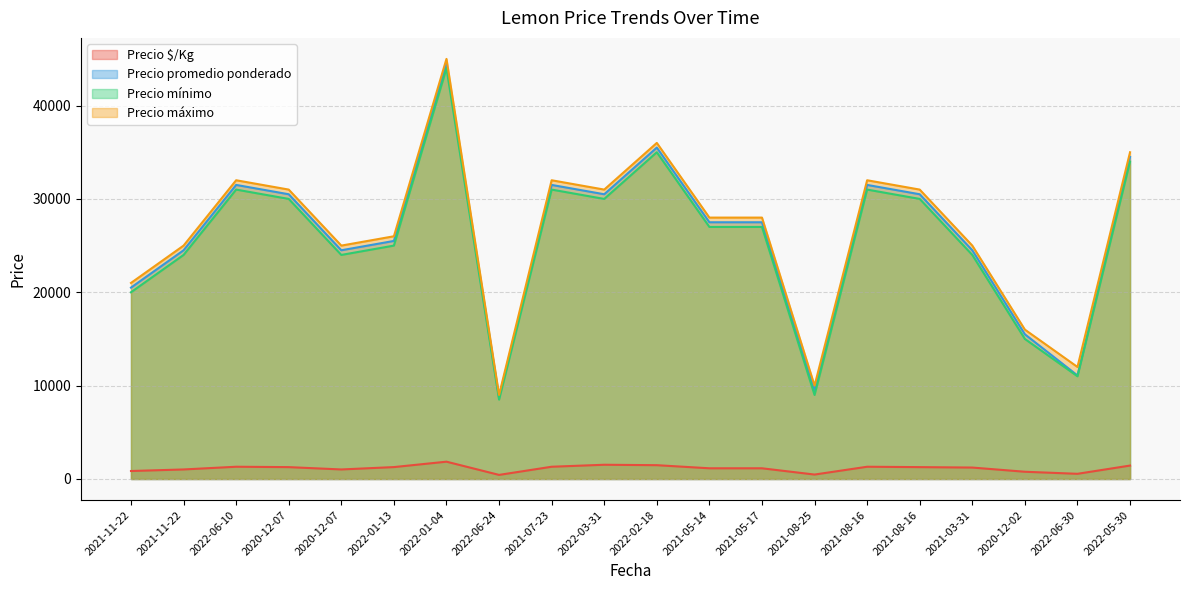

Reading left to right, extract all data points from this chart.

Precio $/Kg: 2021-11-22=854	2021-11-22=1021	2022-06-10=1312	2020-12-07=1271	2020-12-07=1021	2022-01-13=1275	2022-01-04=1854	2022-06-24=438	2021-07-23=1312	2022-03-31=1525	2022-02-18=1479	2021-05-14=1146	2021-05-17=1146	2021-08-25=475	2021-08-16=1312	2021-08-16=1271	2021-03-31=1225	2020-12-02=775	2022-06-30=555	2022-05-30=1438
Precio promedio ponderado: 2021-11-22=20500	2021-11-22=24500	2022-06-10=31500	2020-12-07=30500	2020-12-07=24500	2022-01-13=25500	2022-01-04=44500	2022-06-24=8750	2021-07-23=31500	2022-03-31=30500	2022-02-18=35500	2021-05-14=27500	2021-05-17=27500	2021-08-25=9500	2021-08-16=31500	2021-08-16=30500	2021-03-31=24500	2020-12-02=15500	2022-06-30=11091	2022-05-30=34500
Precio mínimo: 2021-11-22=20000	2021-11-22=24000	2022-06-10=31000	2020-12-07=30000	2020-12-07=24000	2022-01-13=25000	2022-01-04=44000	2022-06-24=8500	2021-07-23=31000	2022-03-31=30000	2022-02-18=35000	2021-05-14=27000	2021-05-17=27000	2021-08-25=9000	2021-08-16=31000	2021-08-16=30000	2021-03-31=24000	2020-12-02=15000	2022-06-30=11000	2022-05-30=34000
Precio máximo: 2021-11-22=21000	2021-11-22=25000	2022-06-10=32000	2020-12-07=31000	2020-12-07=25000	2022-01-13=26000	2022-01-04=45000	2022-06-24=9000	2021-07-23=32000	2022-03-31=31000	2022-02-18=36000	2021-05-14=28000	2021-05-17=28000	2021-08-25=10000	2021-08-16=32000	2021-08-16=31000	2021-03-31=25000	2020-12-02=16000	2022-06-30=12000	2022-05-30=35000